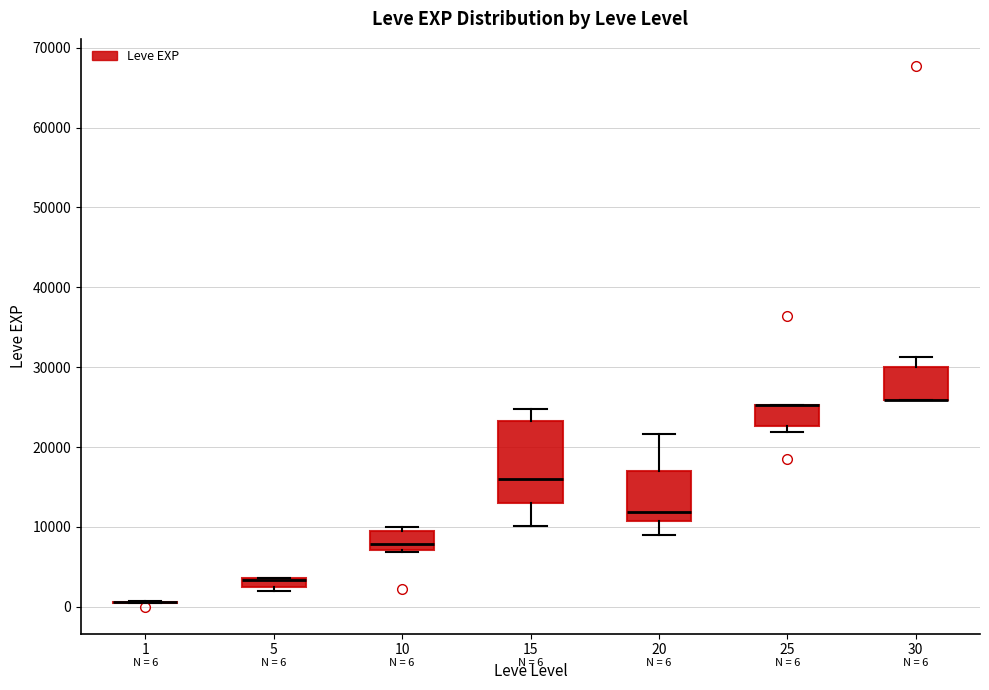

Comparing the boxes themselves (not the whiskers), which one is the tallest?

15